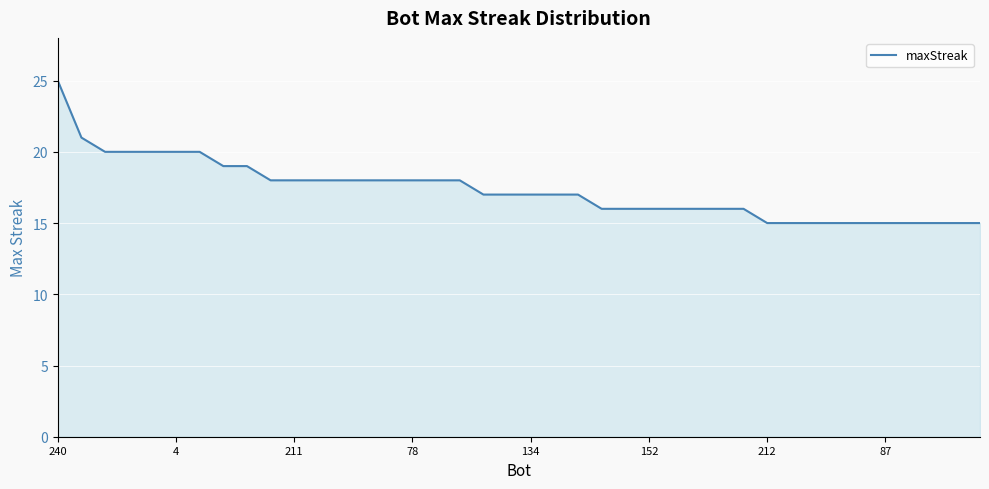

How many lines are shown in the chart?

1